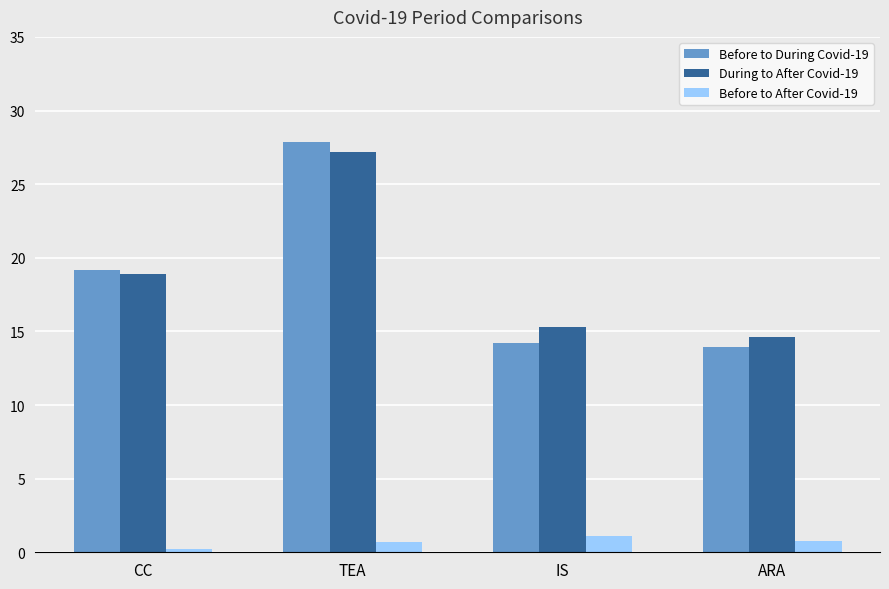

At how many categories does at least one series exceed 9?

4